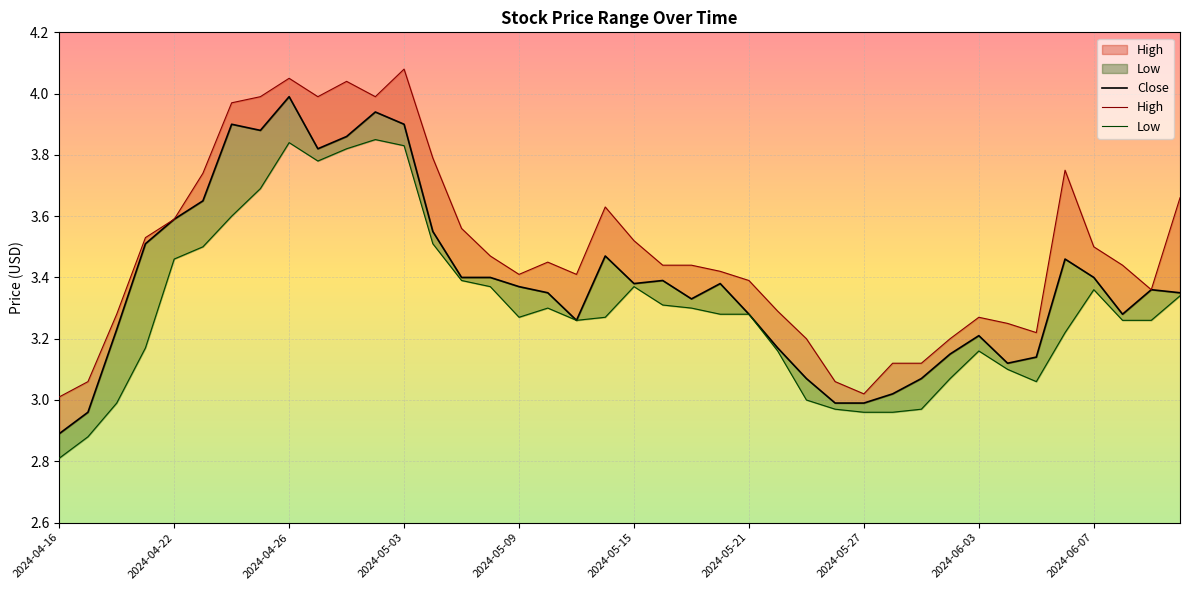

Reading left to right, extract all data points from this chart.

High: 2024-04-16=3.0	2024-04-17=3.1	2024-04-18=3.3	2024-04-19=3.5	2024-04-22=3.6	2024-04-23=3.7	2024-04-24=4.0	2024-04-25=4.0	2024-04-26=4.1	2024-04-29=4.0	2024-04-30=4.0	2024-05-02=4.0	2024-05-03=4.1	2024-05-06=3.8	2024-05-07=3.6	2024-05-08=3.5	2024-05-09=3.4	2024-05-10=3.5	2024-05-13=3.4	2024-05-14=3.6	2024-05-15=3.5	2024-05-16=3.4	2024-05-17=3.4	2024-05-20=3.4	2024-05-21=3.4	2024-05-22=3.3	2024-05-23=3.2	2024-05-24=3.1	2024-05-27=3.0	2024-05-28=3.1	2024-05-29=3.1	2024-05-31=3.2	2024-06-03=3.3	2024-06-04=3.2	2024-06-05=3.2	2024-06-06=3.8	2024-06-07=3.5	2024-06-10=3.4	2024-06-11=3.4	2024-06-12=3.7
Close: 2024-04-16=2.9	2024-04-17=3.0	2024-04-18=3.2	2024-04-19=3.5	2024-04-22=3.6	2024-04-23=3.7	2024-04-24=3.9	2024-04-25=3.9	2024-04-26=4.0	2024-04-29=3.8	2024-04-30=3.9	2024-05-02=3.9	2024-05-03=3.9	2024-05-06=3.5	2024-05-07=3.4	2024-05-08=3.4	2024-05-09=3.4	2024-05-10=3.3	2024-05-13=3.3	2024-05-14=3.5	2024-05-15=3.4	2024-05-16=3.4	2024-05-17=3.3	2024-05-20=3.4	2024-05-21=3.3	2024-05-22=3.2	2024-05-23=3.1	2024-05-24=3.0	2024-05-27=3.0	2024-05-28=3.0	2024-05-29=3.1	2024-05-31=3.2	2024-06-03=3.2	2024-06-04=3.1	2024-06-05=3.1	2024-06-06=3.5	2024-06-07=3.4	2024-06-10=3.3	2024-06-11=3.4	2024-06-12=3.3
Low: 2024-04-16=2.8	2024-04-17=2.9	2024-04-18=3.0	2024-04-19=3.2	2024-04-22=3.5	2024-04-23=3.5	2024-04-24=3.6	2024-04-25=3.7	2024-04-26=3.8	2024-04-29=3.8	2024-04-30=3.8	2024-05-02=3.8	2024-05-03=3.8	2024-05-06=3.5	2024-05-07=3.4	2024-05-08=3.4	2024-05-09=3.3	2024-05-10=3.3	2024-05-13=3.3	2024-05-14=3.3	2024-05-15=3.4	2024-05-16=3.3	2024-05-17=3.3	2024-05-20=3.3	2024-05-21=3.3	2024-05-22=3.2	2024-05-23=3.0	2024-05-24=3.0	2024-05-27=3.0	2024-05-28=3.0	2024-05-29=3.0	2024-05-31=3.1	2024-06-03=3.2	2024-06-04=3.1	2024-06-05=3.1	2024-06-06=3.2	2024-06-07=3.4	2024-06-10=3.3	2024-06-11=3.3	2024-06-12=3.3